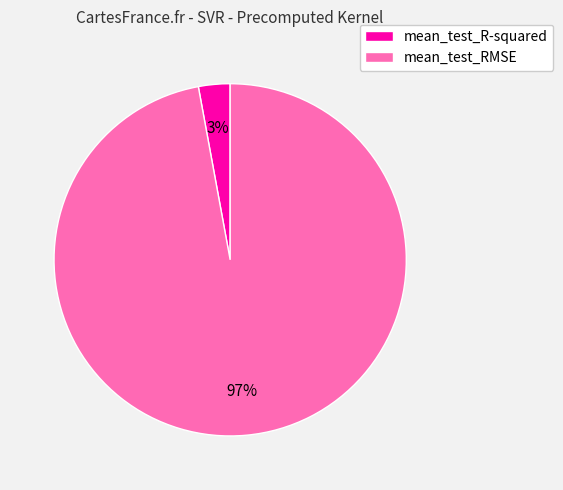

To the nearest percent, what is the average slice percentage?

50%